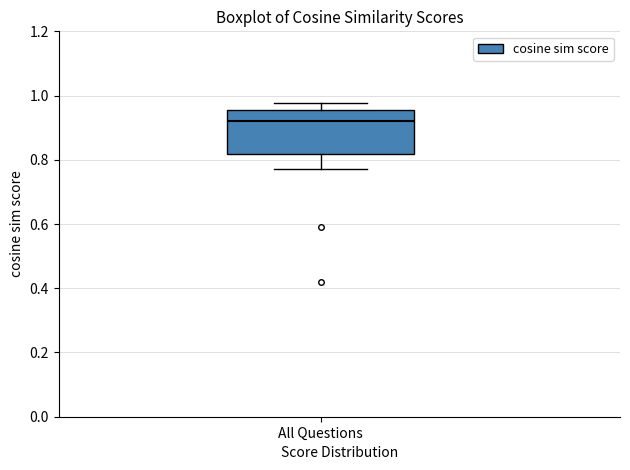

Where is the upper edge of the box for All Questions on the y-axis? The values are not printed on the chart, so give them approximately, as read against the axis.

0.96